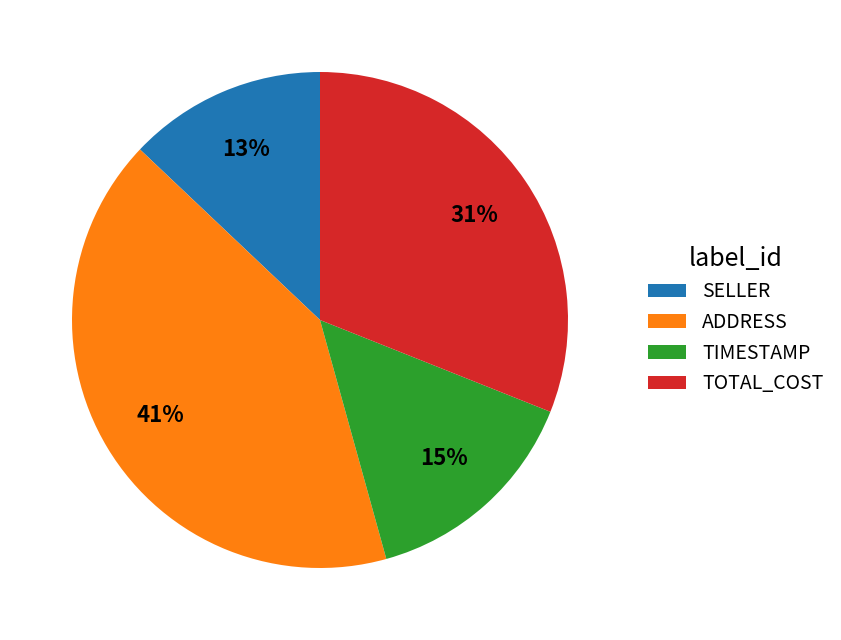

Approximately how many times larger is the value at TOTAL_COST compared to TIMESTAMP?

2.1